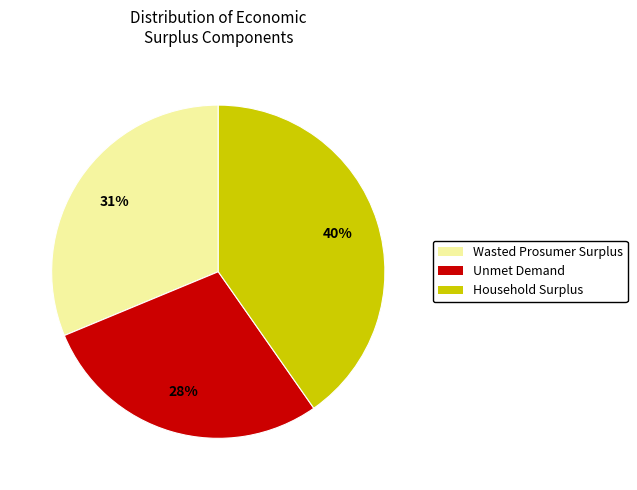

Does Household Surplus represent more than half of the total?

No